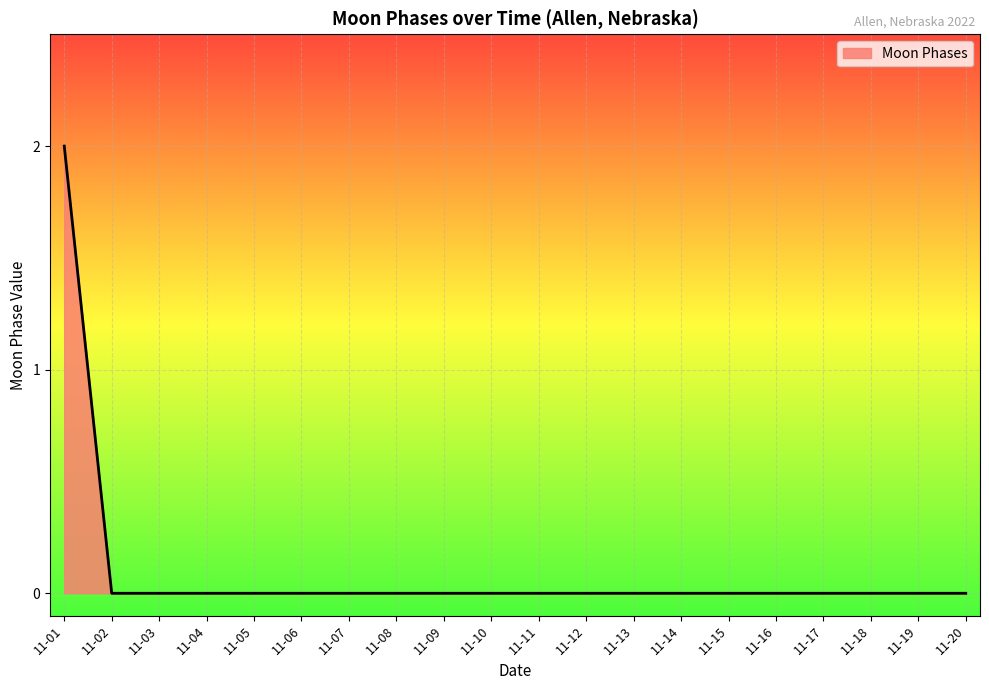

Is it true that the value at 11-15 is 0?

True